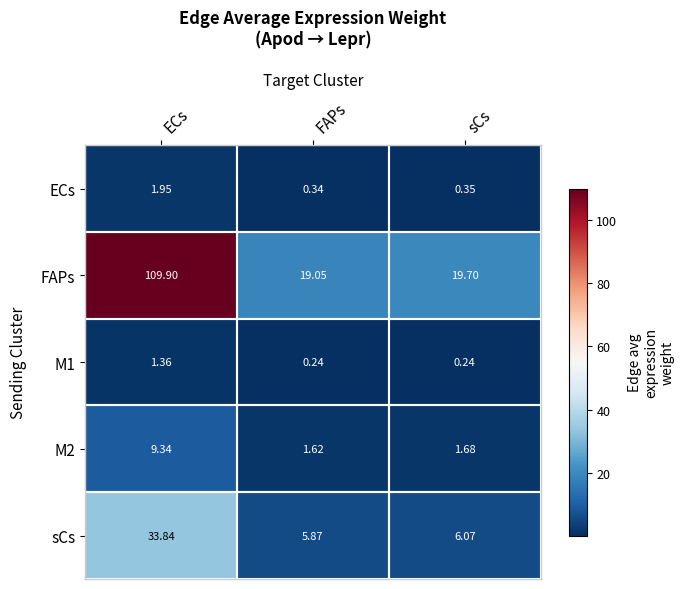

Which series has the largest total across all categories?

FAPs